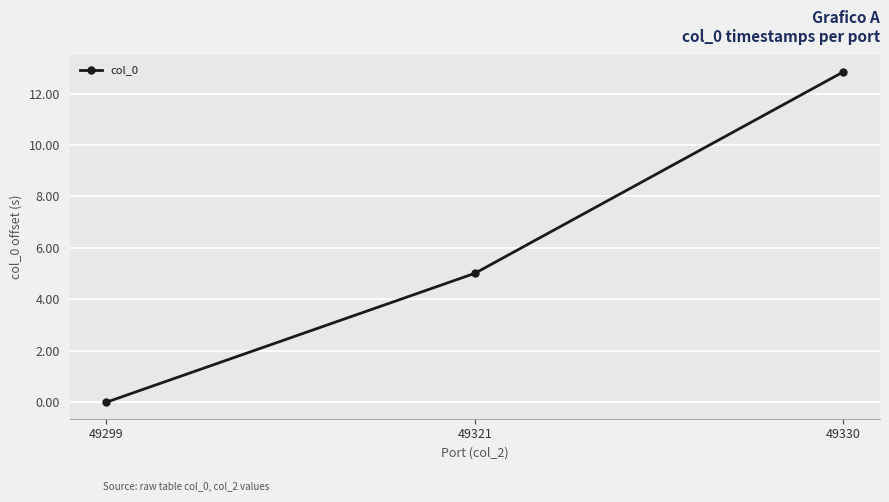

Which label corresponds to the largest value in the chart?

49330